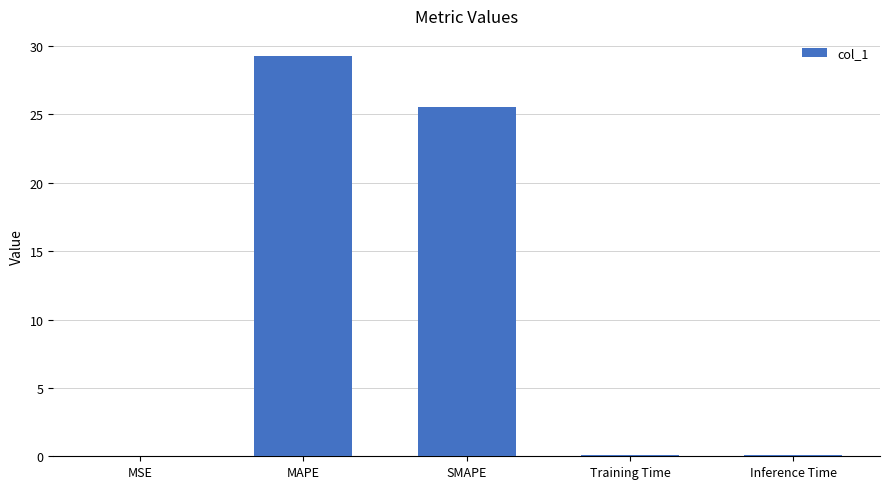

At which label is the value closest to 14?

SMAPE